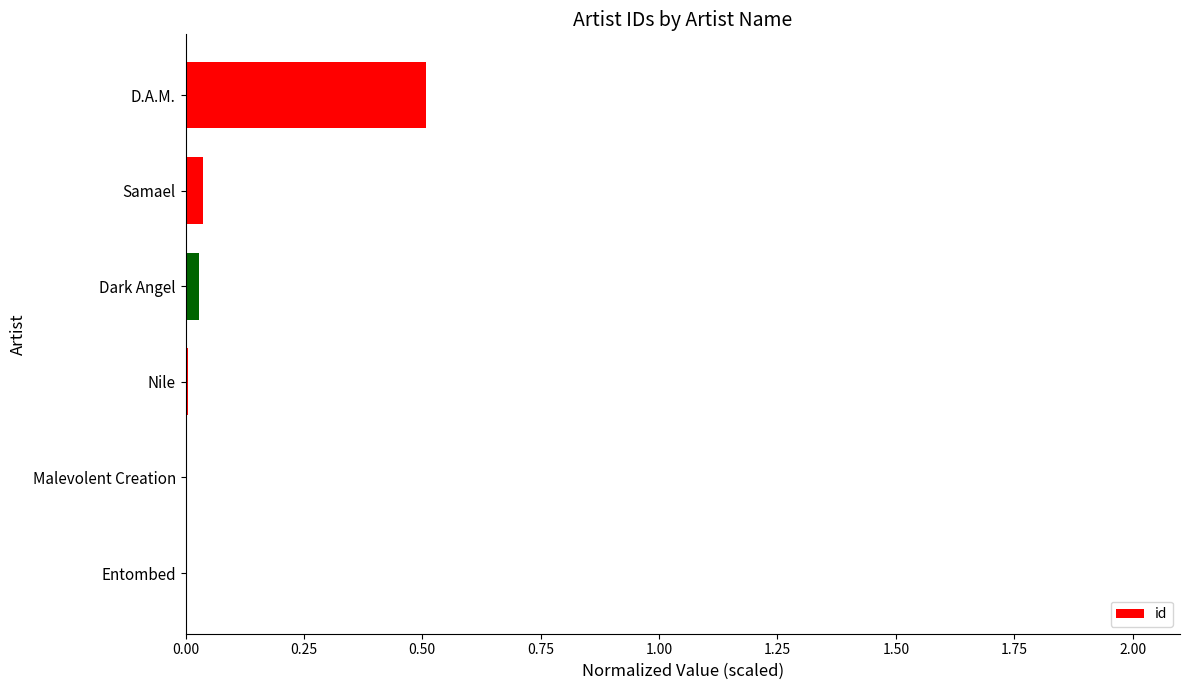

Does the chart contain stacked bars?

No